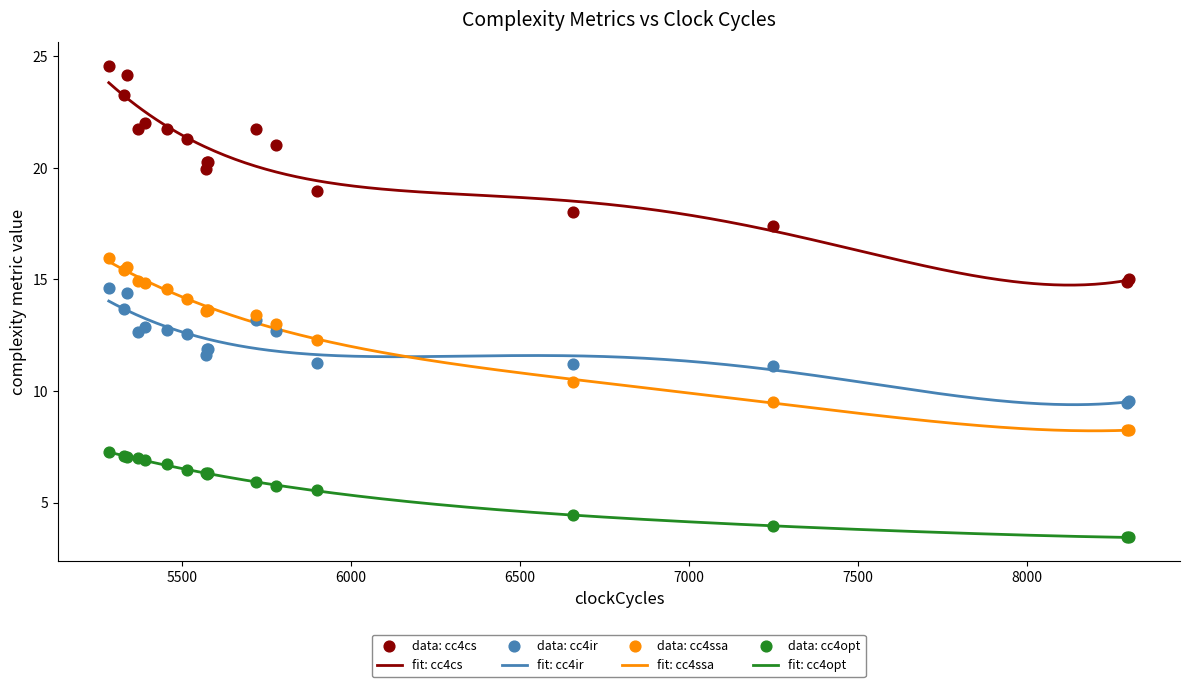

Which series contains the lowest Y value?

cc4opt